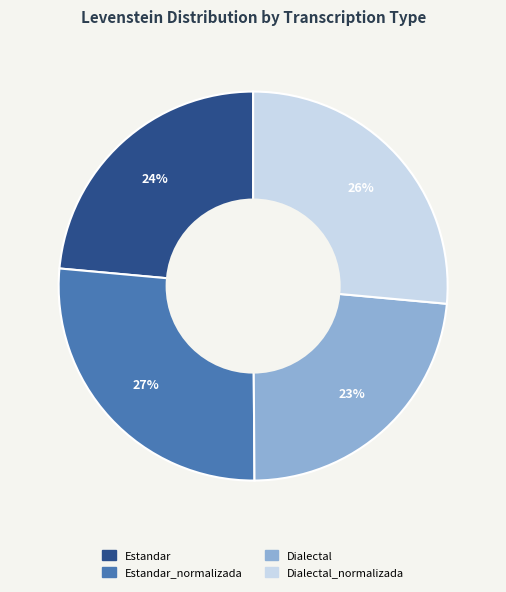

Does any single category account for the majority?

No